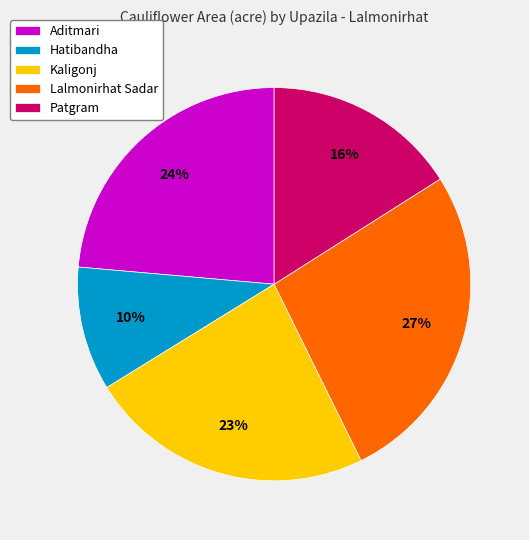

How many slices are in this pie chart?

5